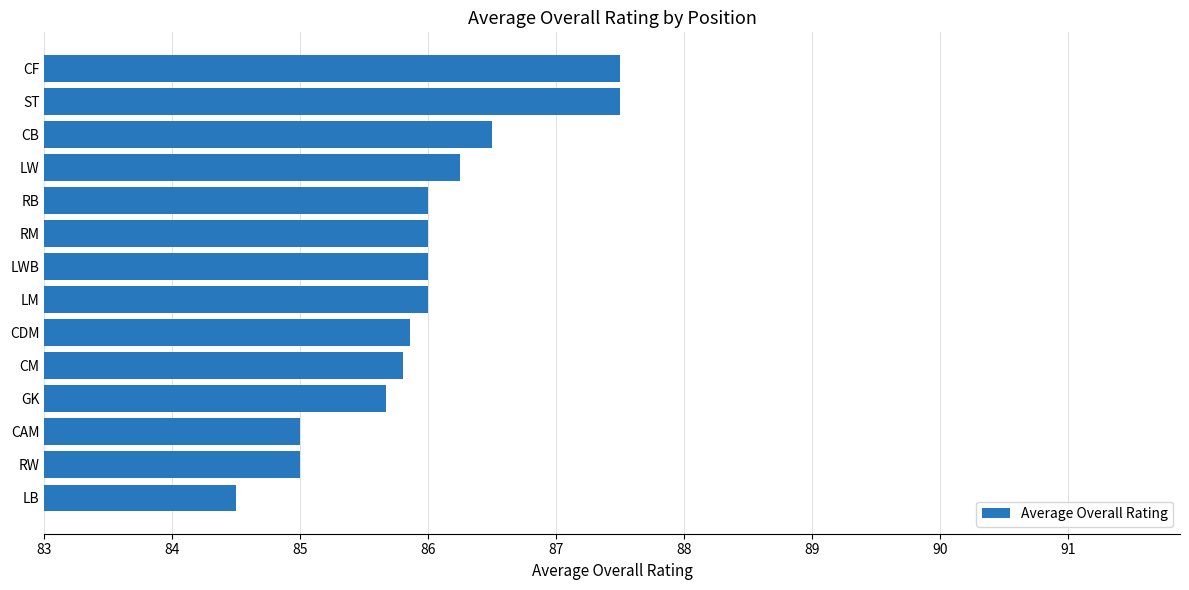

What is the greatest value displayed?

87.5